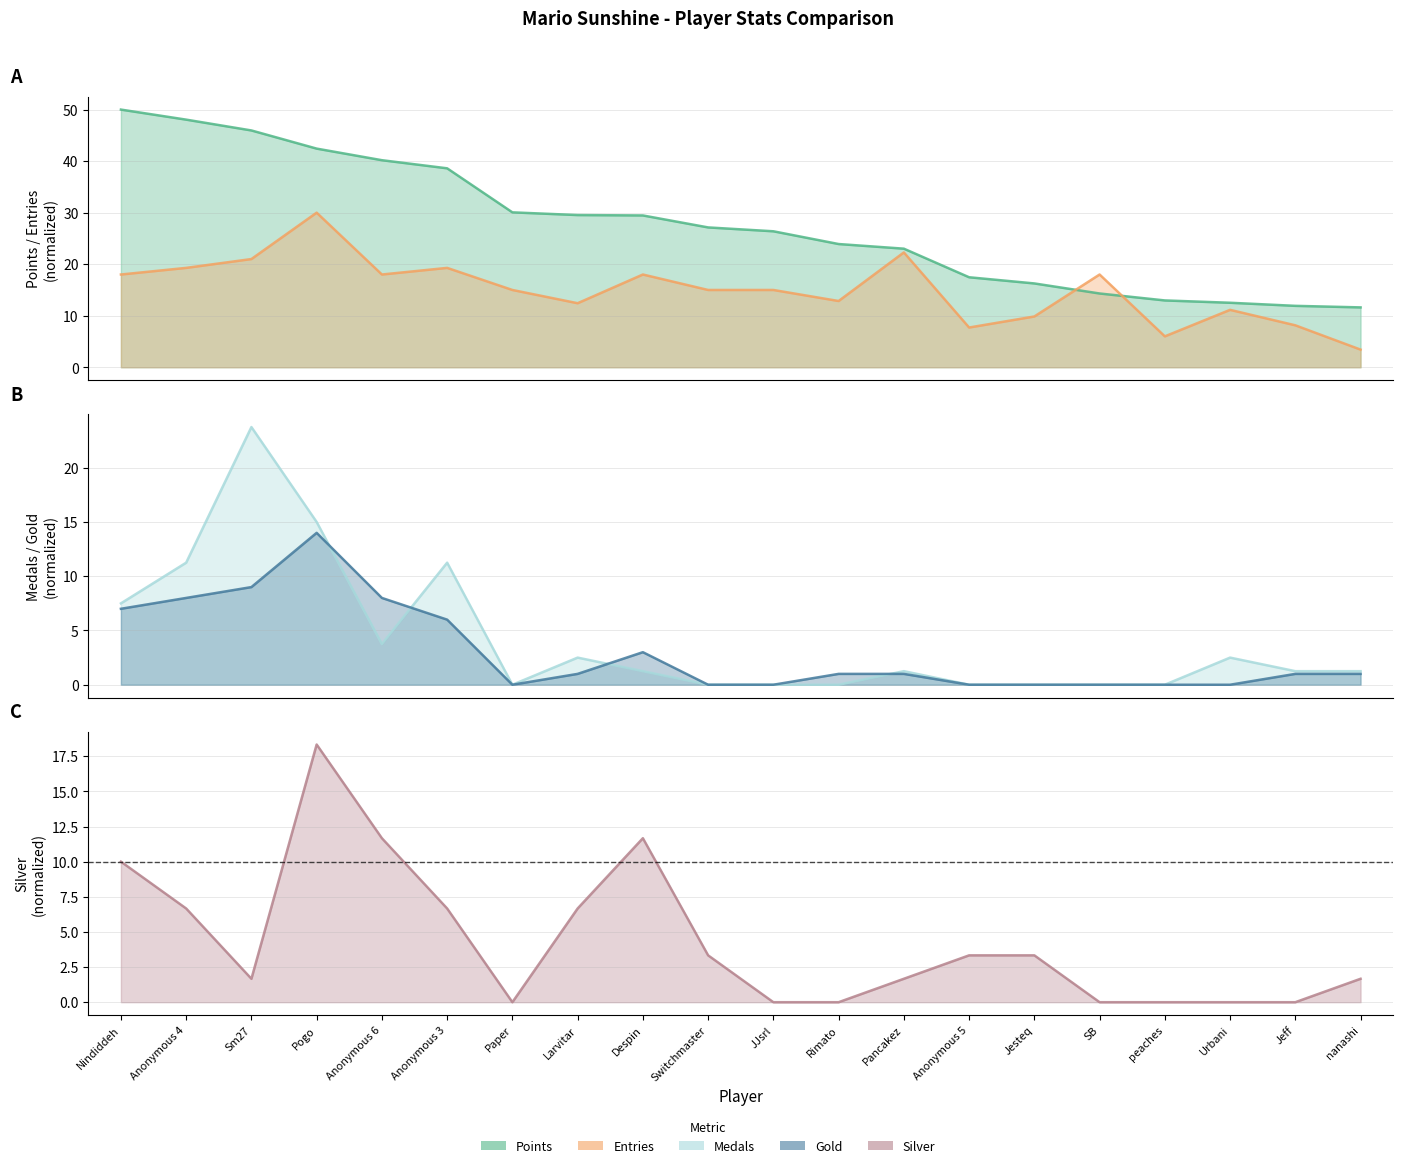

Which series ends up on top after the final intersection of Gold and Silver?

Silver